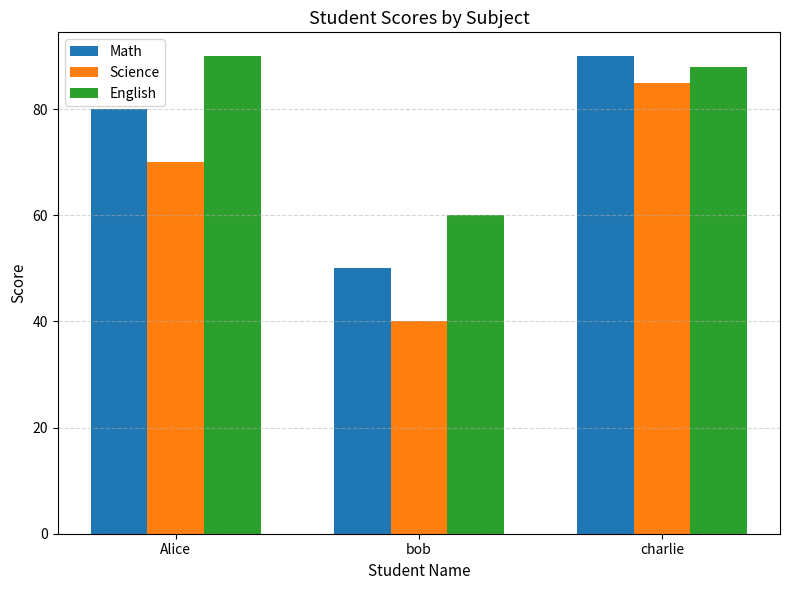

Read the Math value at Alice.

80